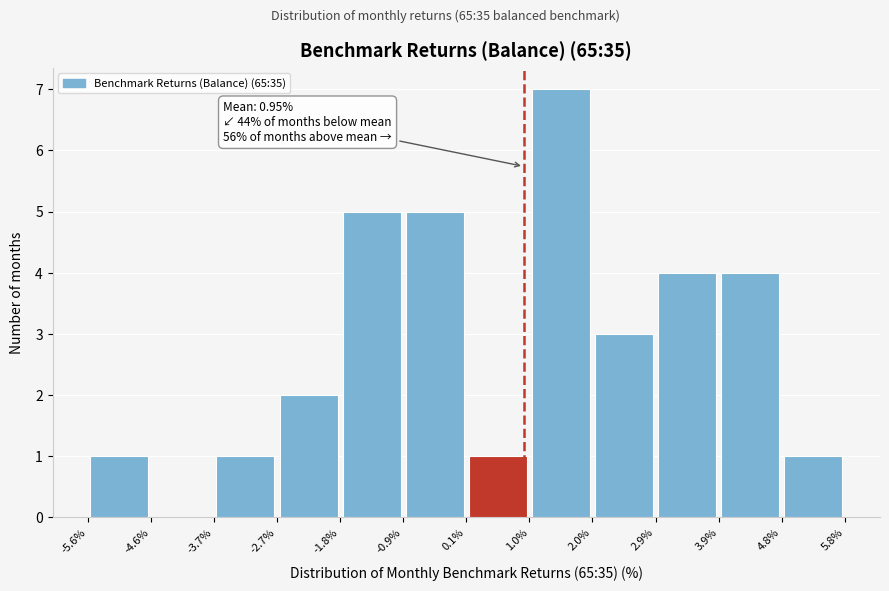

Which range on the x-axis has the tallest bar?

1.0% to 2.0%